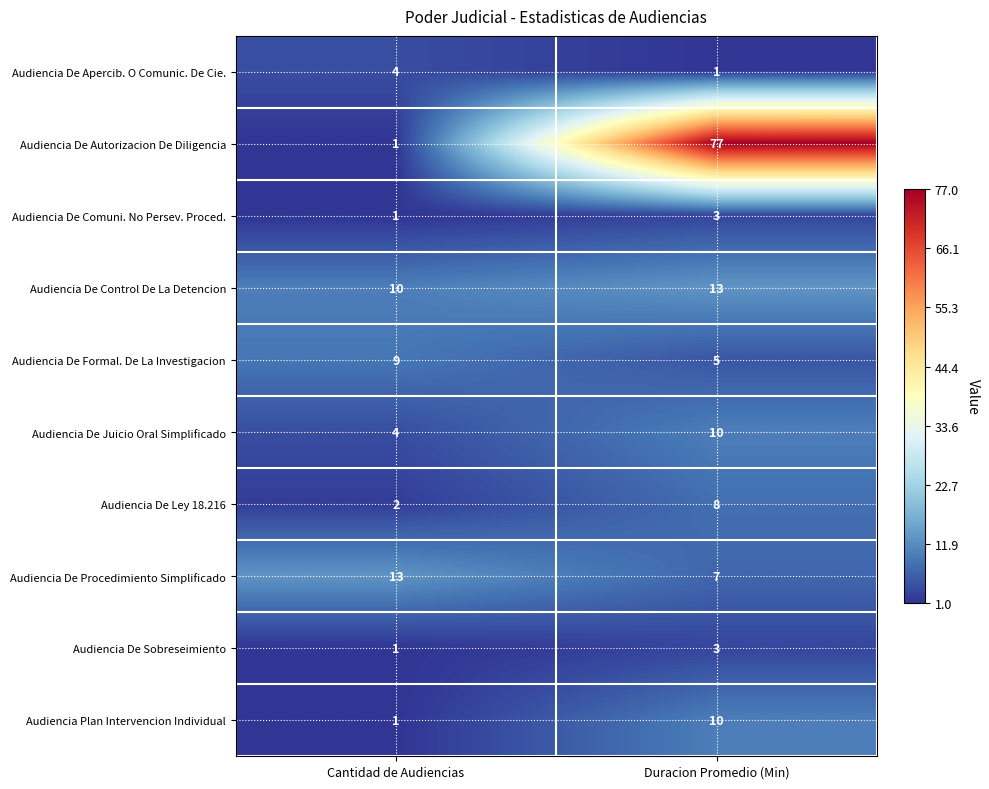

What is the total value across all series at Duracion Promedio (Min)?

137